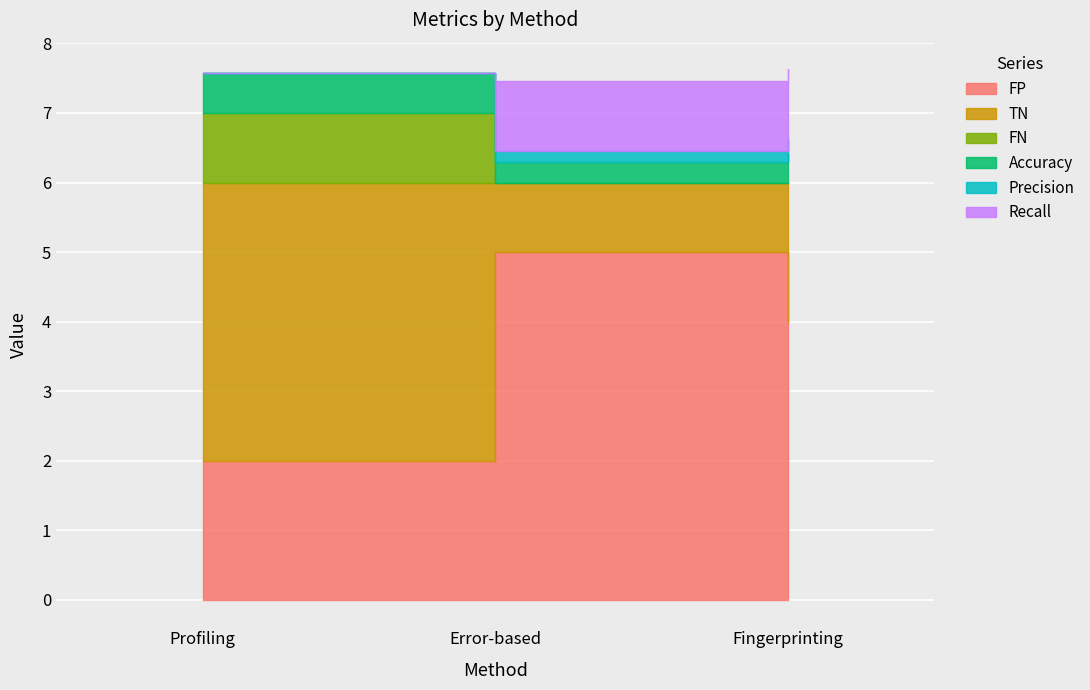

What is the label of the 3rd point from the left?

Fingerprinting